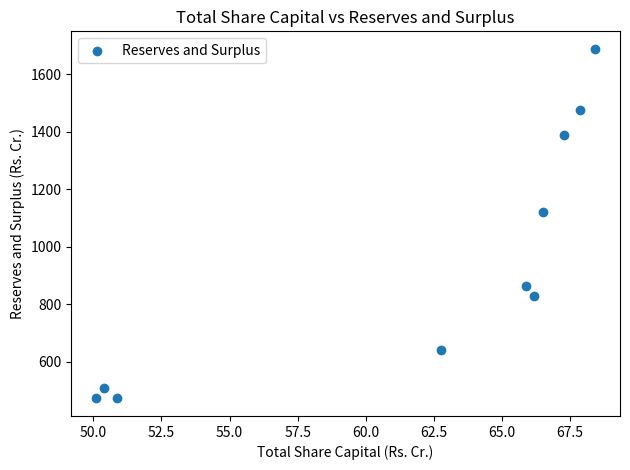

What Y value in the scatter plot is closest to 1080?

1119.6